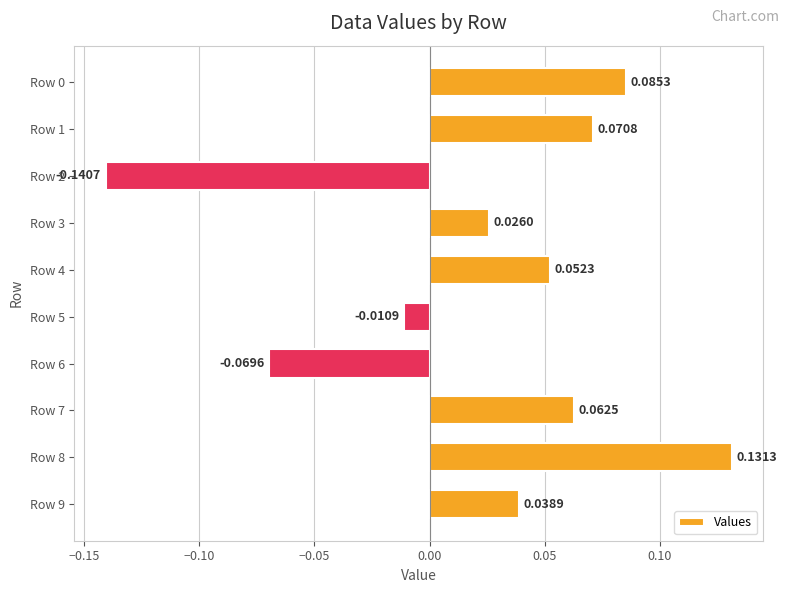

At which label is the value closest to 0?

Row 5